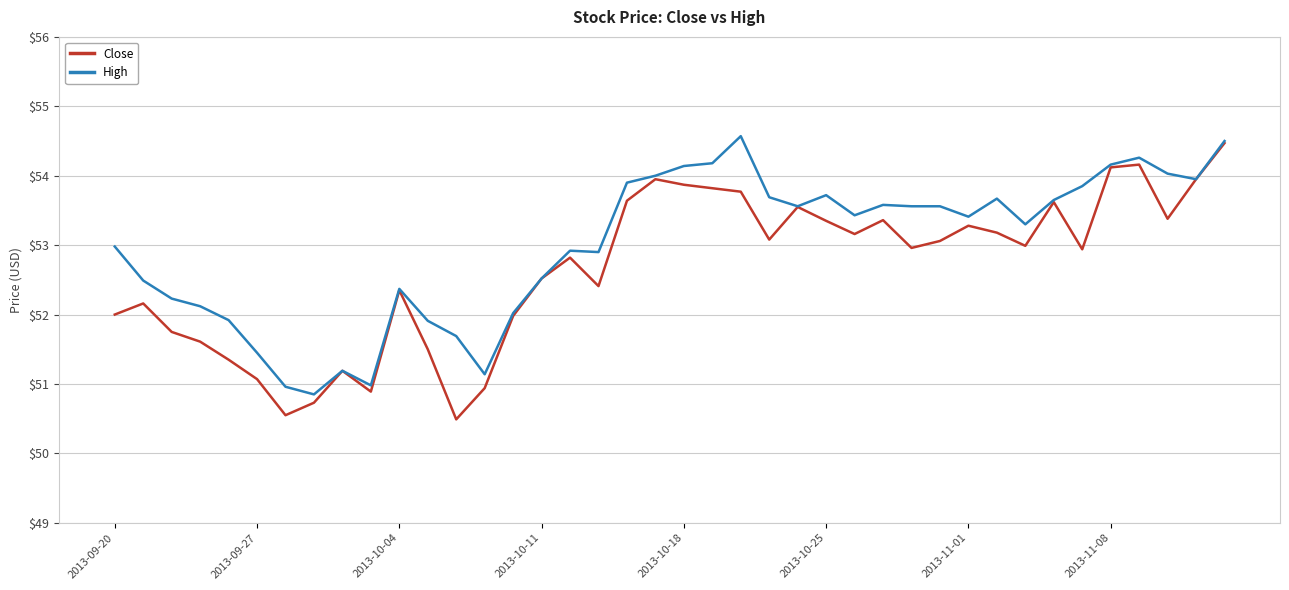

What is the maximum value for High?

54.6